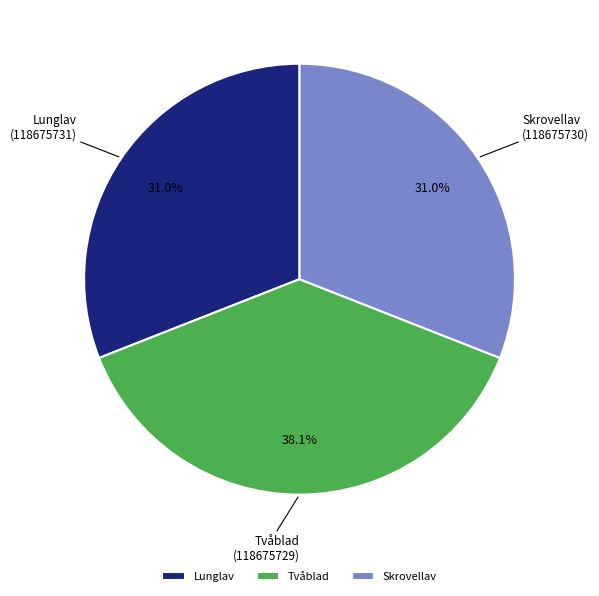

Which category has the biggest portion of the pie?

Tvåblad